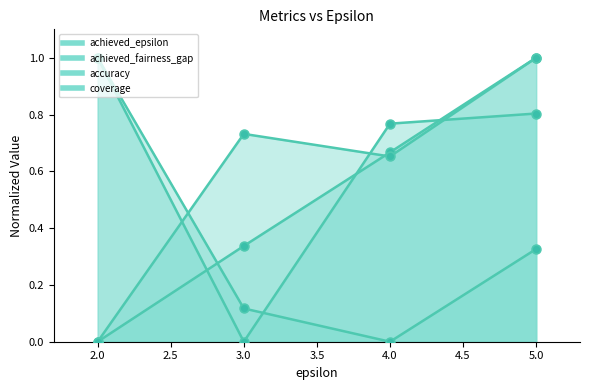

Which series has the widest spread of Y values?

achieved_epsilon